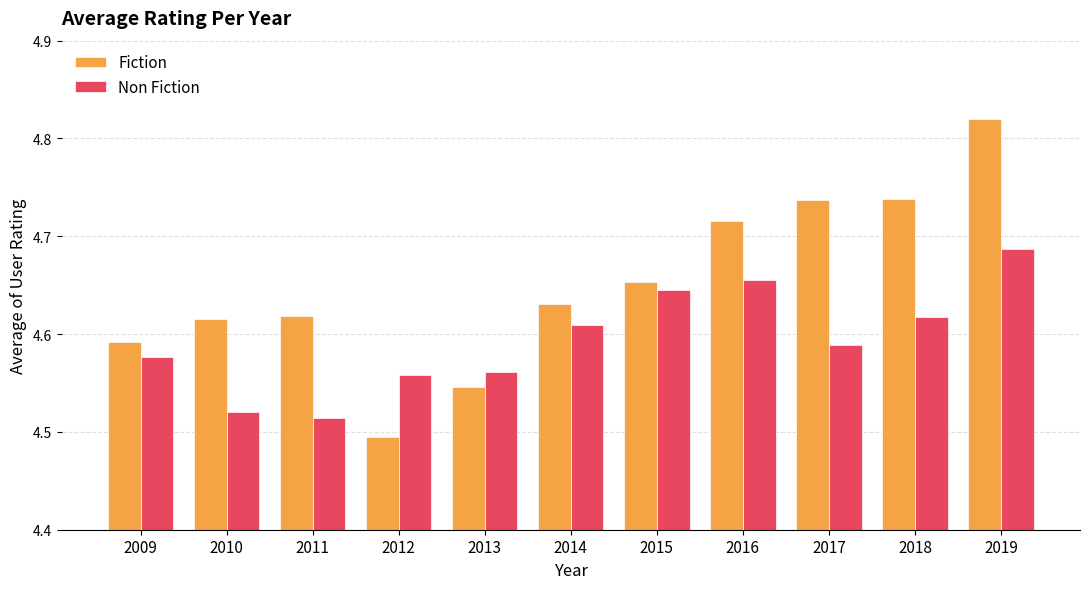

Where is Fiction nearest to the value 4?

2012